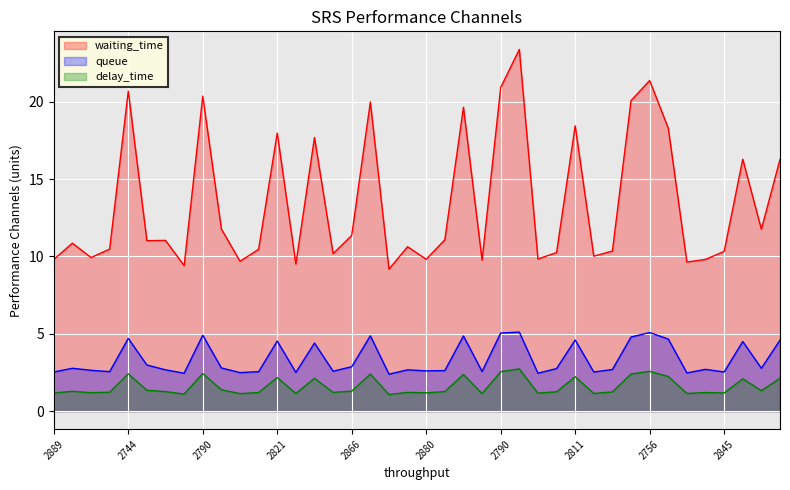

Rank the series at 2804 from lowest to highest value.

delay_time, queue, waiting_time